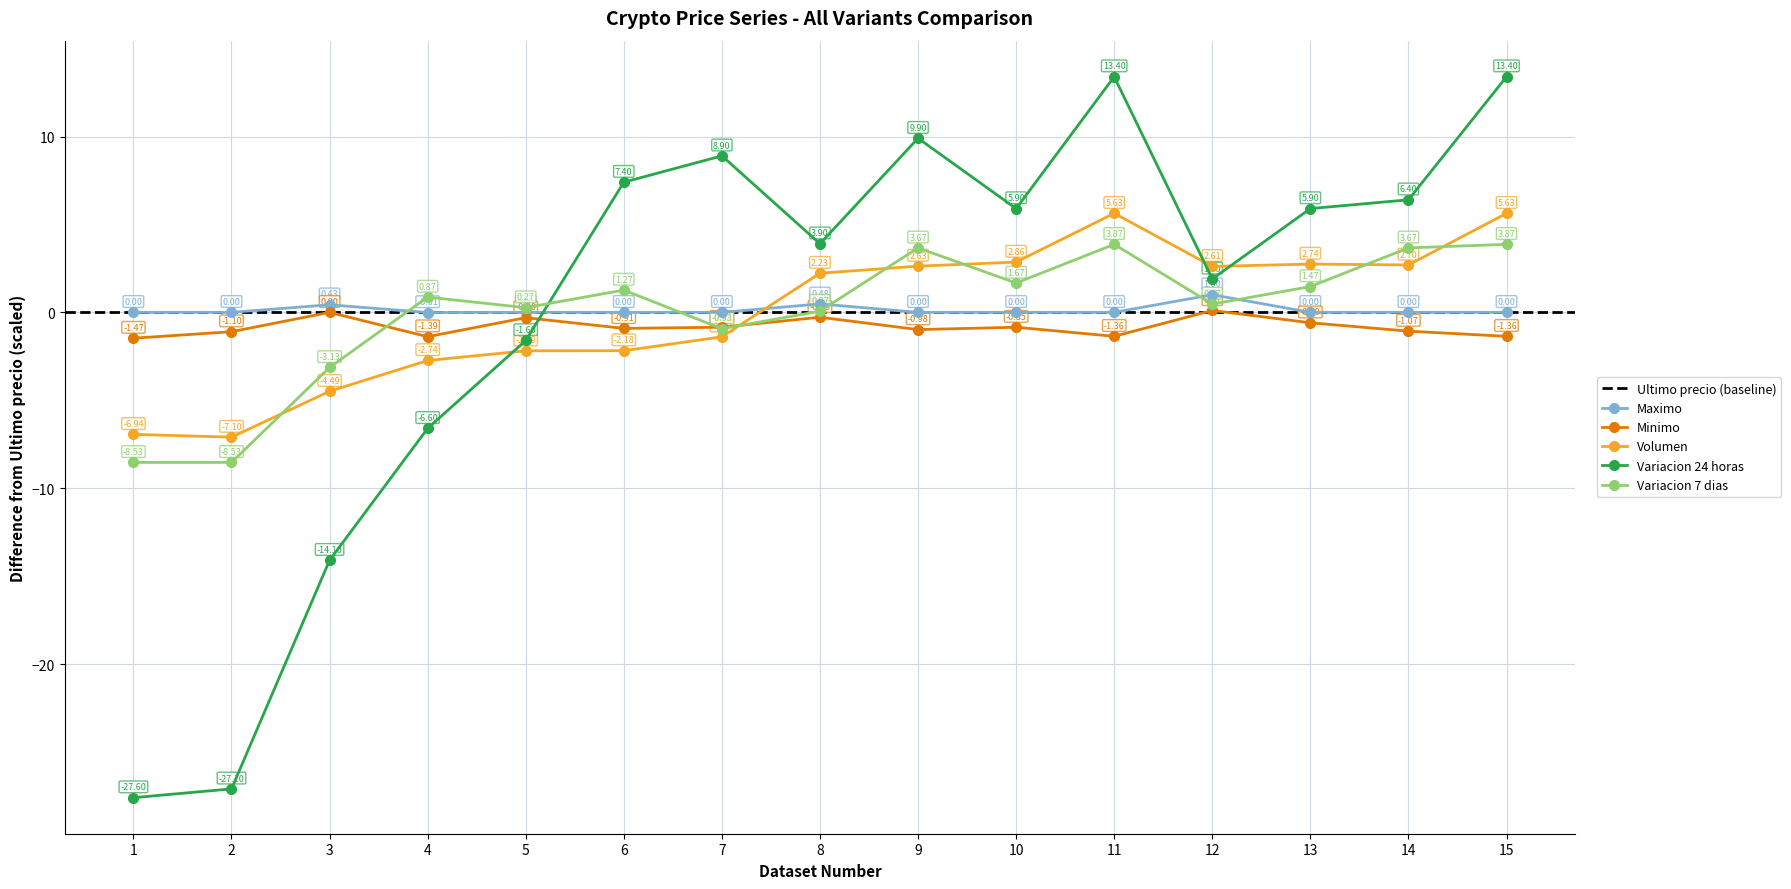

Is the value of Maximo at 12 greater than the value of Minimo at 5?

Yes